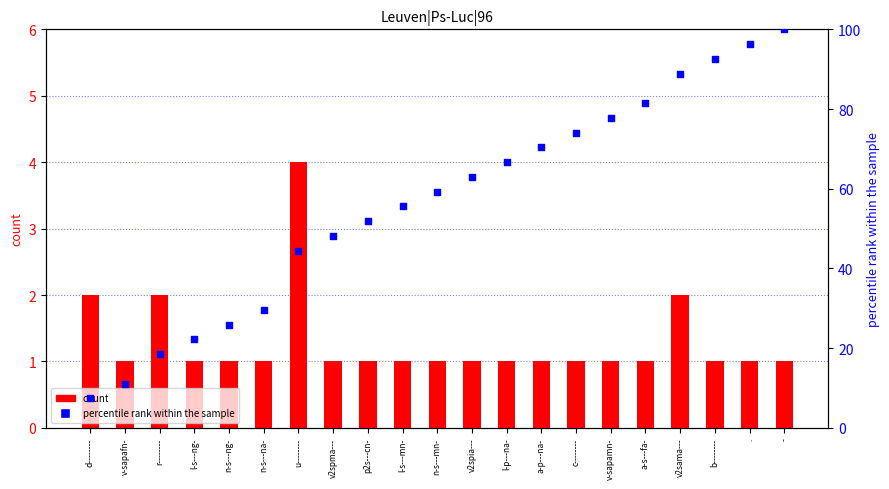

Which series contains the highest Y value?

percentile rank within the sample